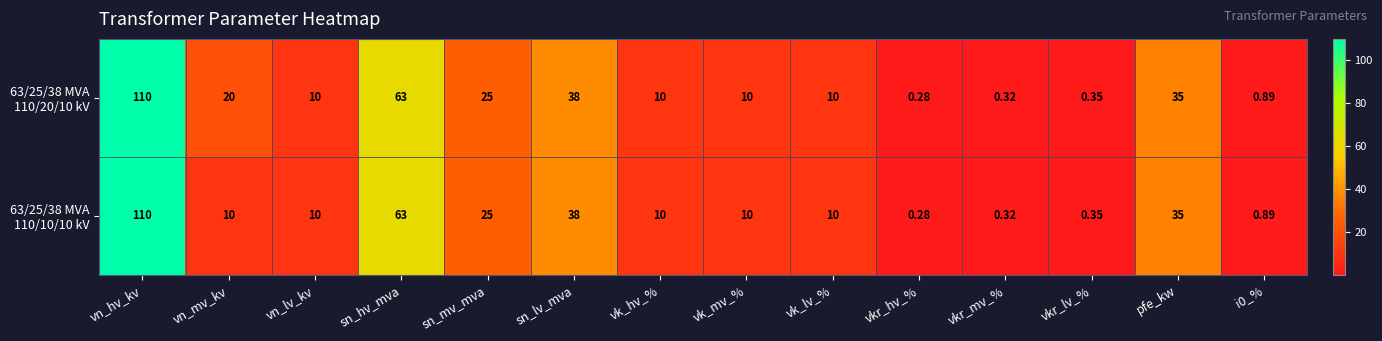

At which category is the sum across all series the highest?

vn_hv_kv